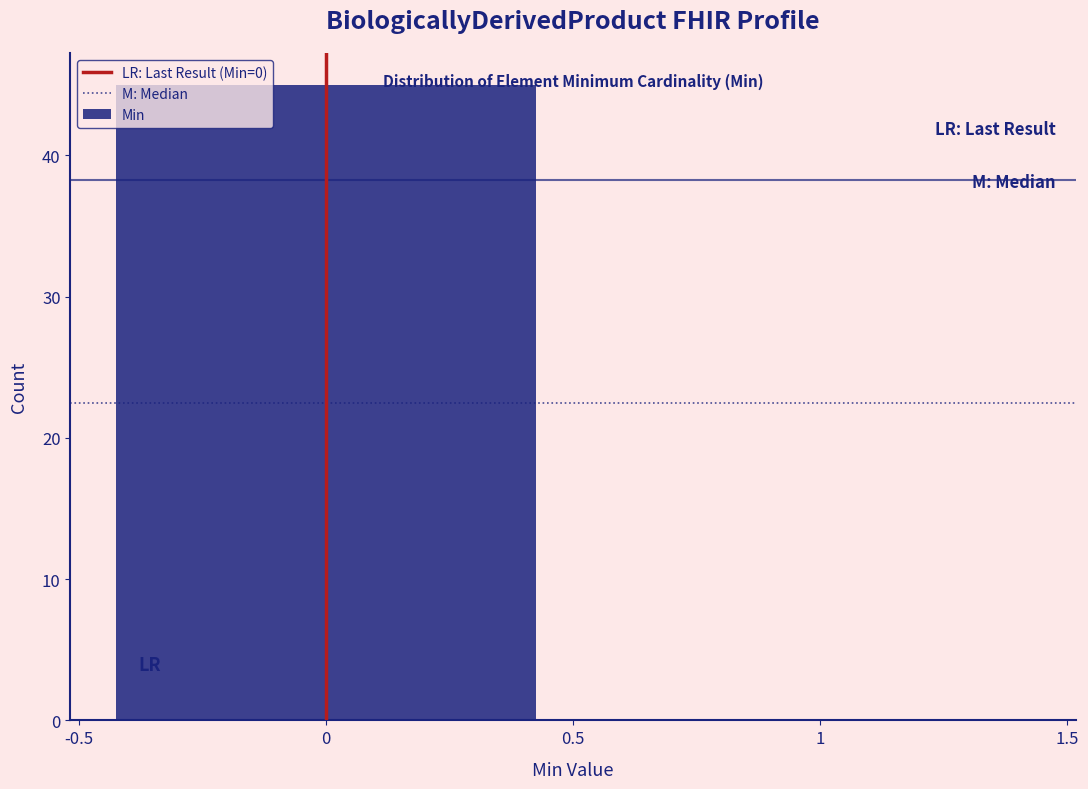

Reading left to right, transcribe this chart: for each bar, give the range it covers on the x-axis and its height. The values are not printed on the chart, so give them approximately, as read against the axis.

-0.5 to 0.5: 45
0.5 to 1.5: 0